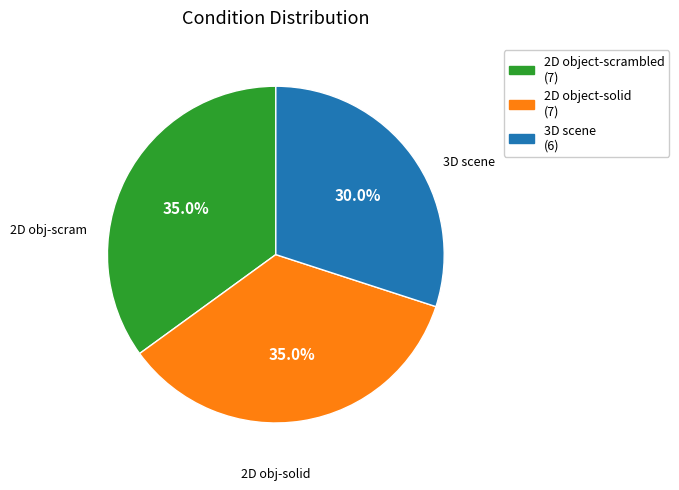

Is there a majority slice in this chart?

No